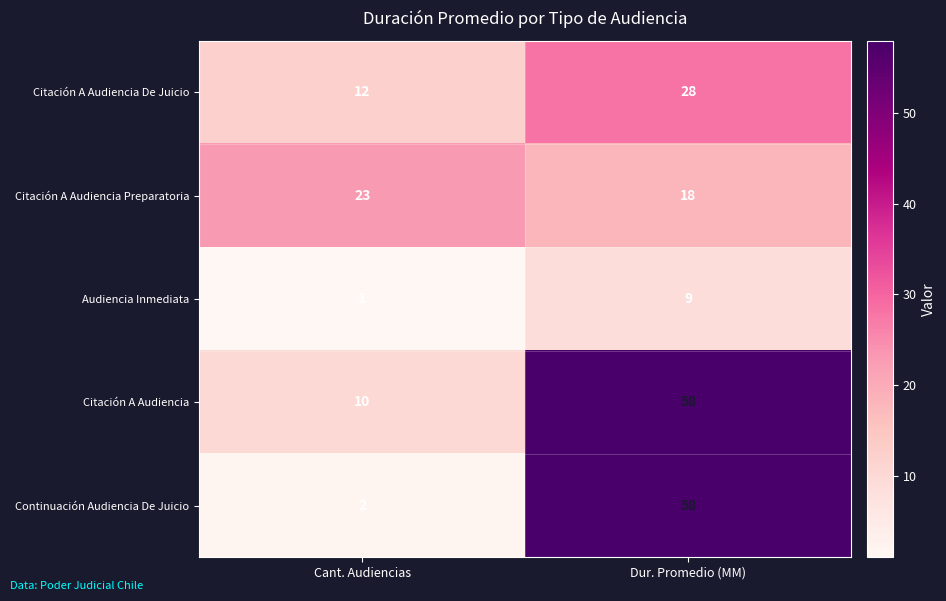

The Audiencia Inmediata series shows 1 at Cant. Audiencias. True or false?

True